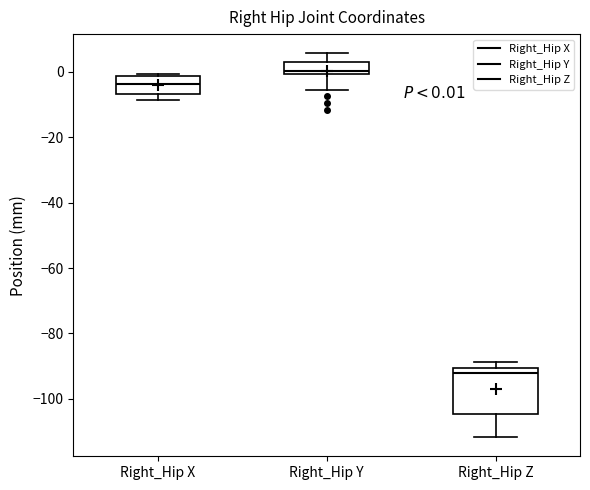

Comparing the boxes themselves (not the whiskers), which one is the tallest?

Right_Hip Z